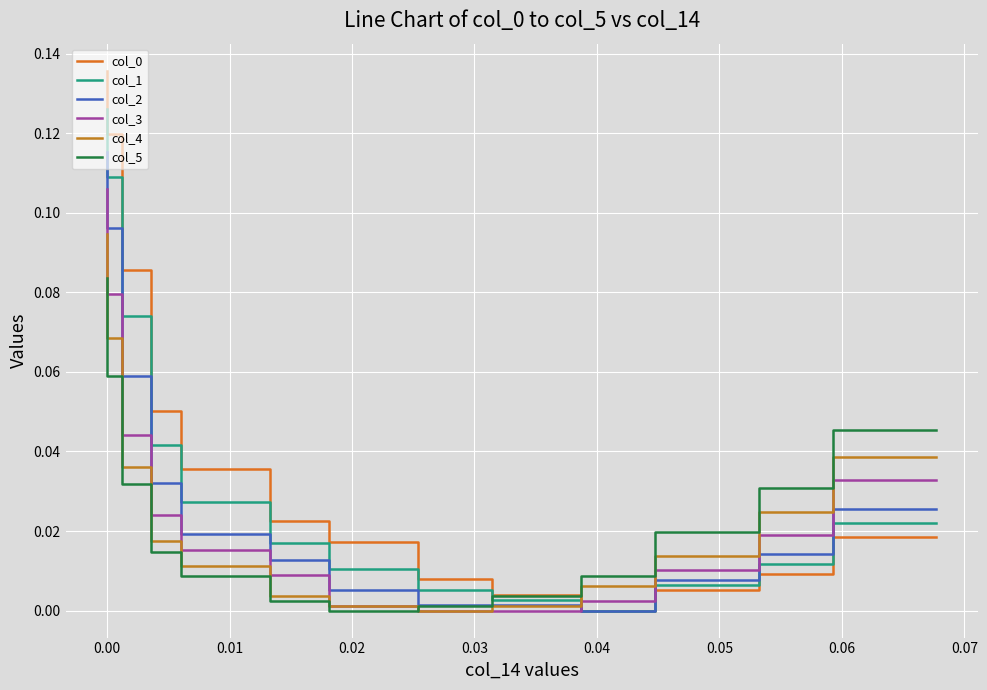

How many categories are shown in the chart?

15